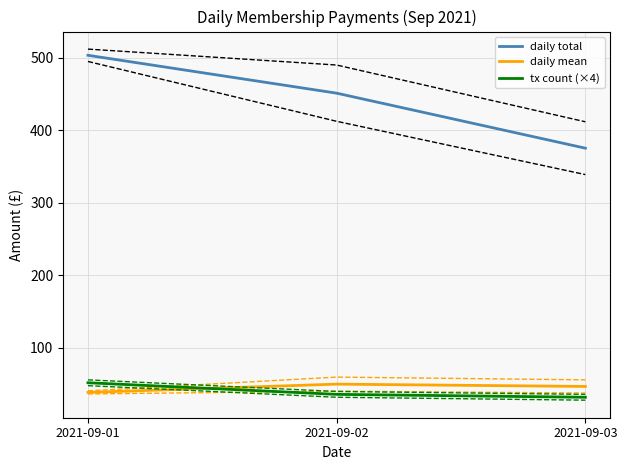

What is the difference between the maximum and minimum values in the daily total series?

128.0